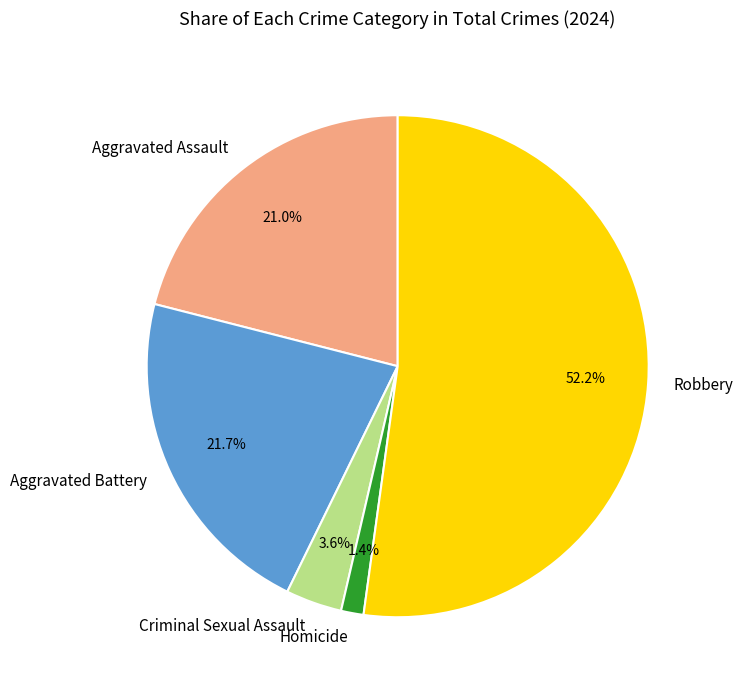

To the nearest percent, what is the combined percentage of Robbery and Criminal Sexual Assault?

56%